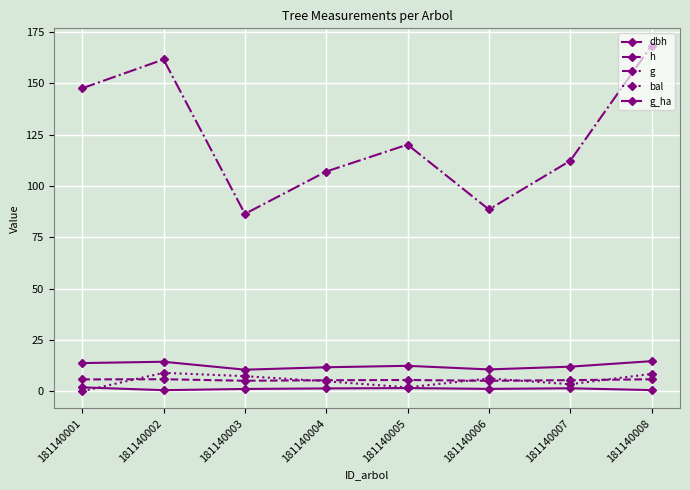

What is the value of the g point at the 1st from the left?

147.6